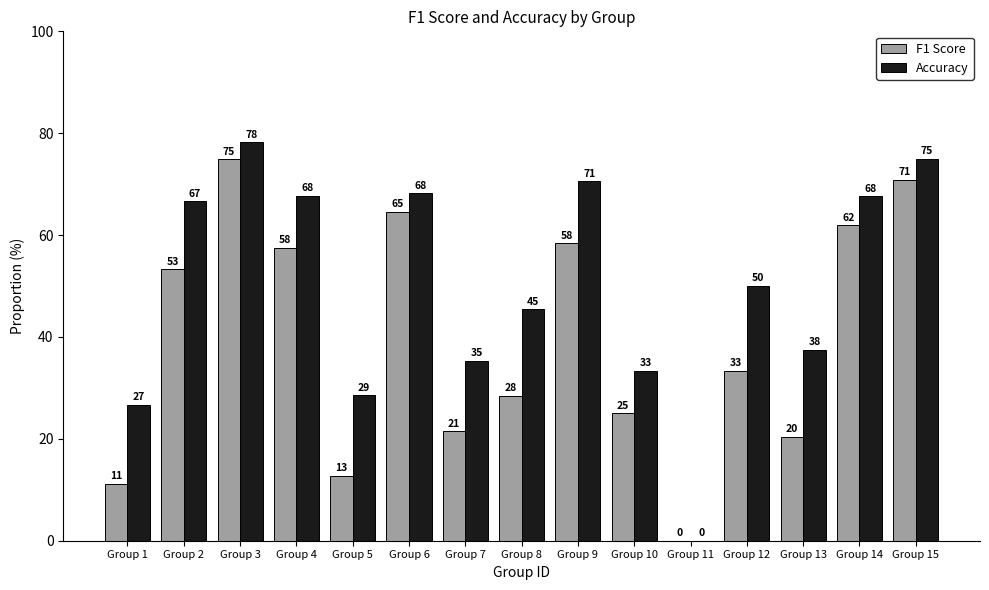

Rank the series by their maximum value, from highest to lowest.

Accuracy, F1 Score